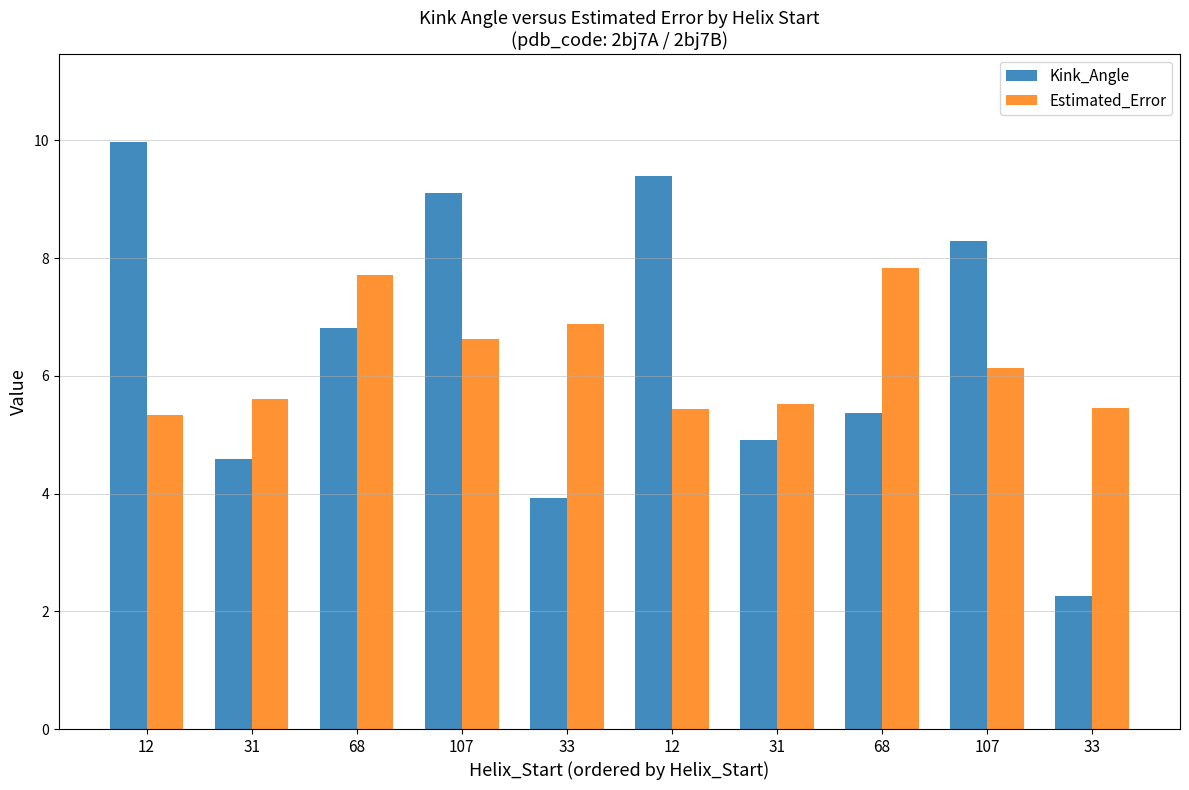

How many values in the Kink_Angle series exceed 6?

5